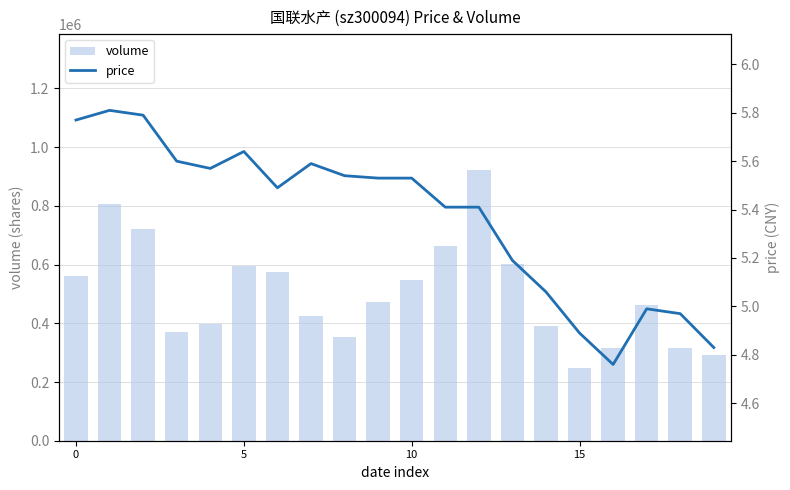

What is the sum of the price values at 7 and 17?

10.6